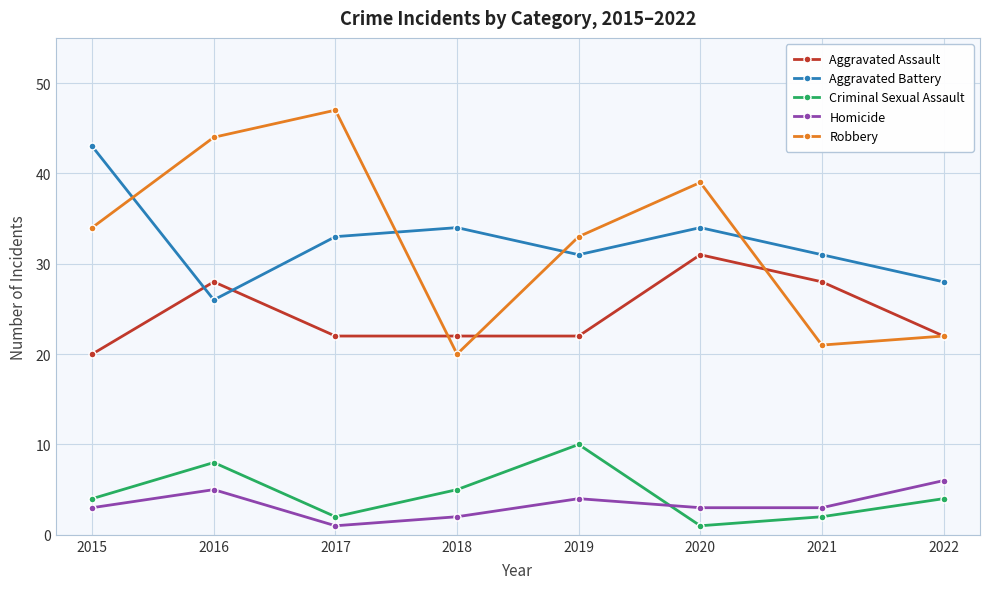

What is the difference between the highest and lowest values at 2015?

40